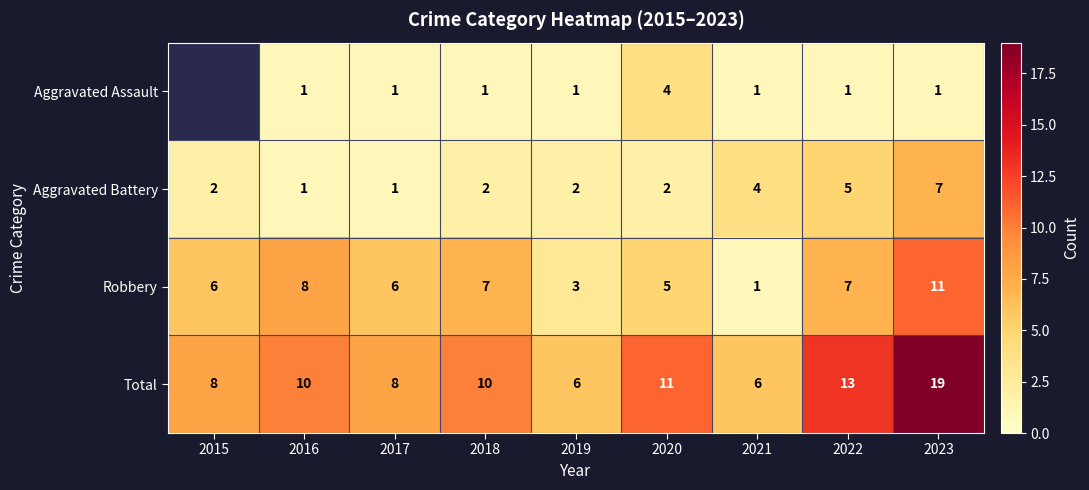

What is the maximum value shown in the chart?

19.0